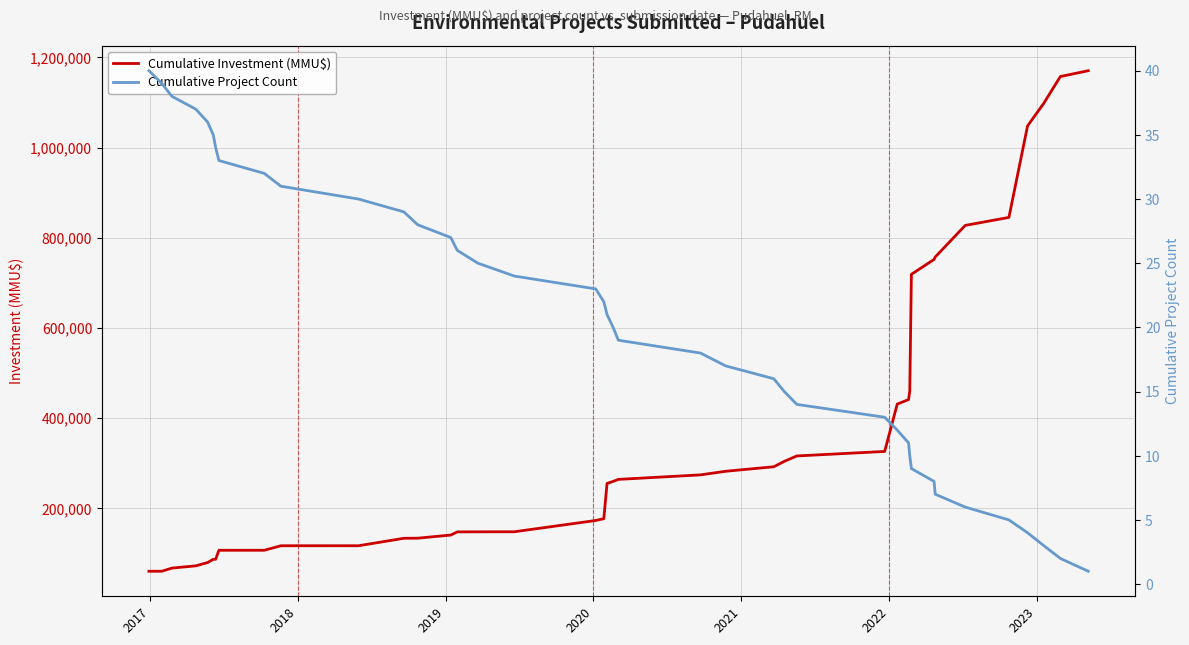

True or false: Cumulative Investment (MMU$) and Cumulative Project Count intersect in this chart.

False